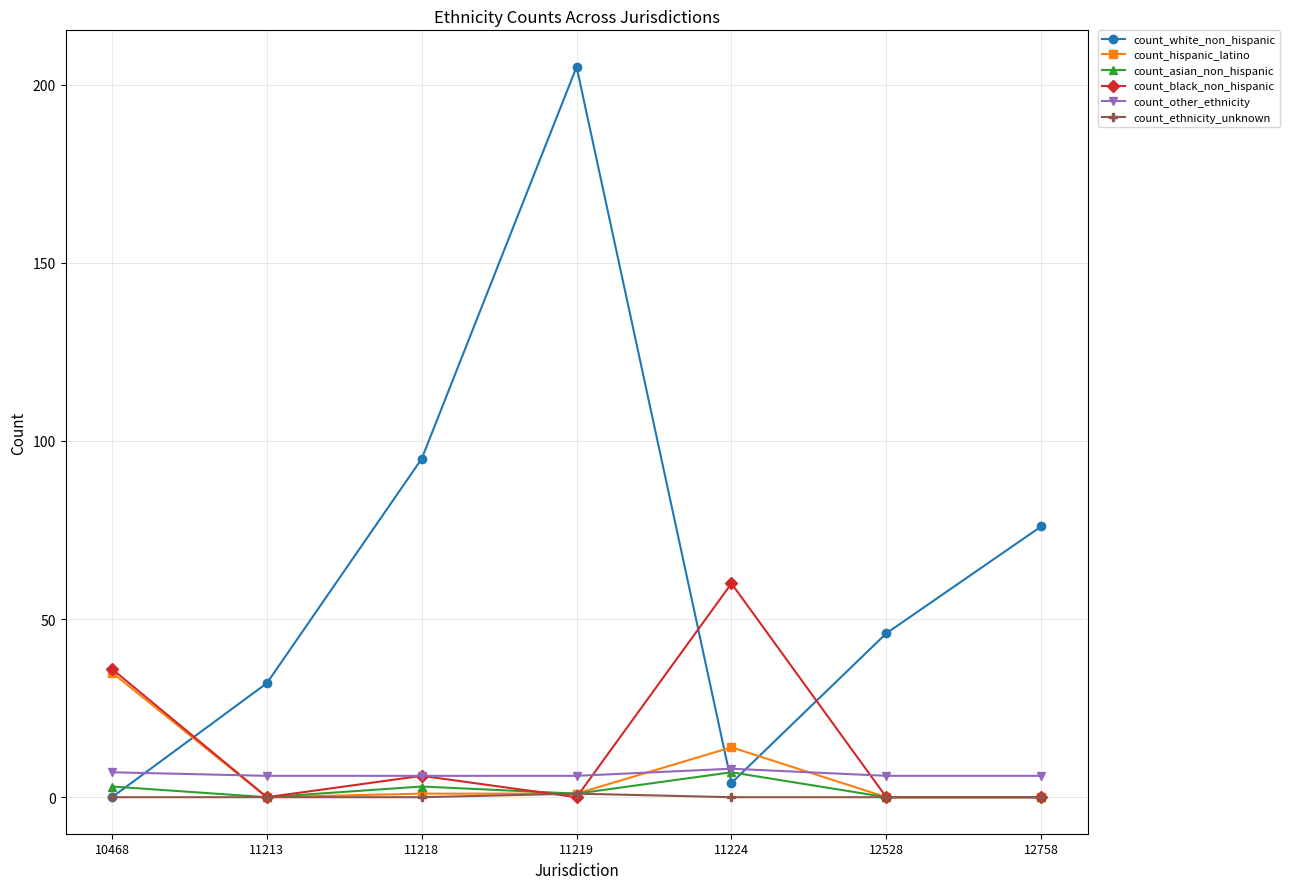

At which label does count_hispanic_latino first exceed 1?

10468